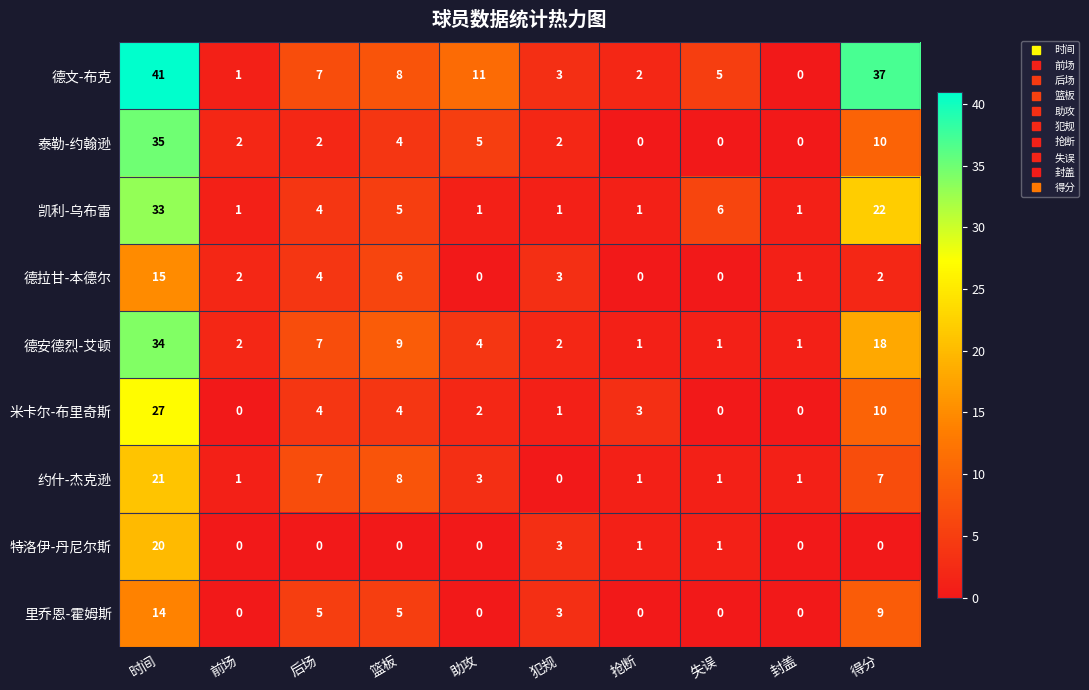

How many series are shown in this chart?

9